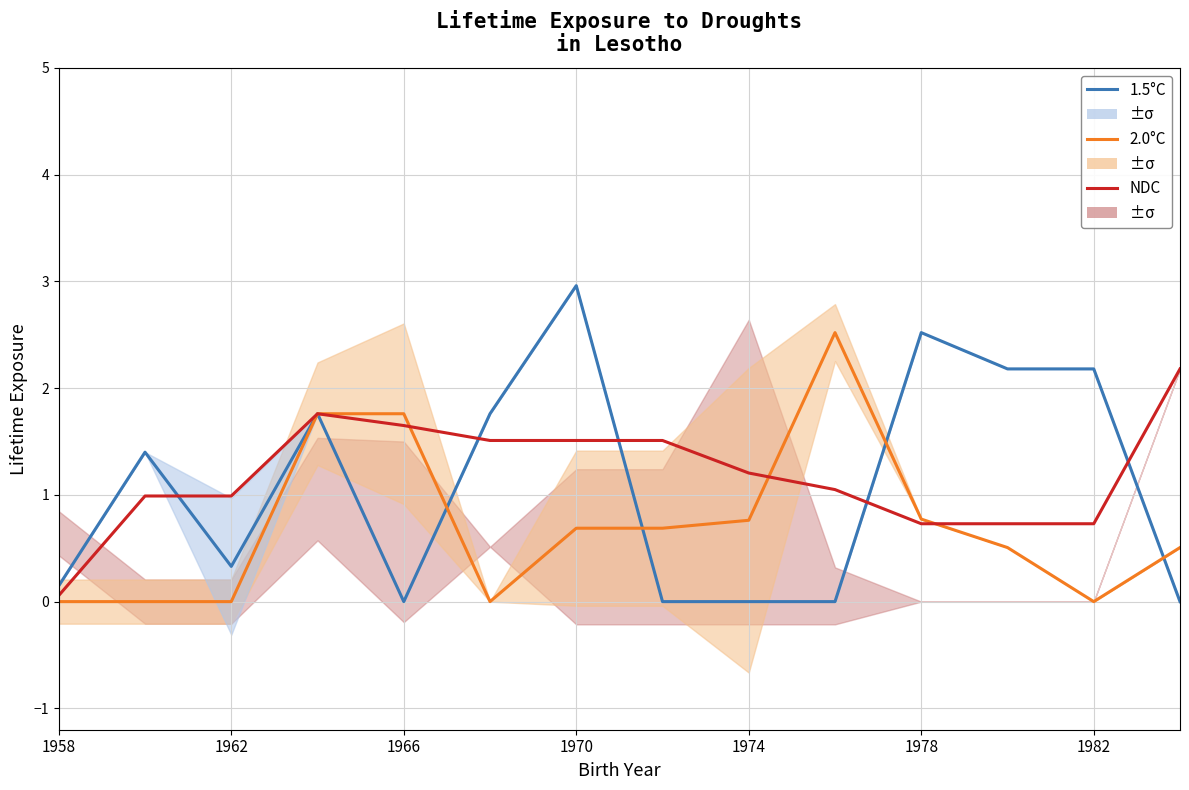

At which label is NDC closest to 1?

1962